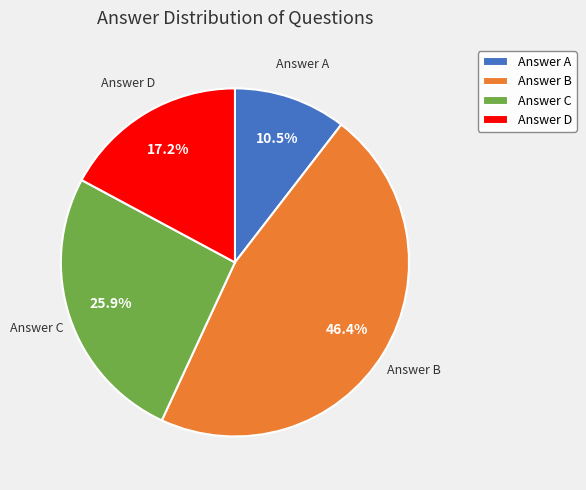

To the nearest percent, what is the average slice percentage?

25%